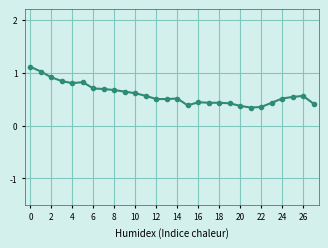

What is the difference between the second highest and minimum values?

0.7